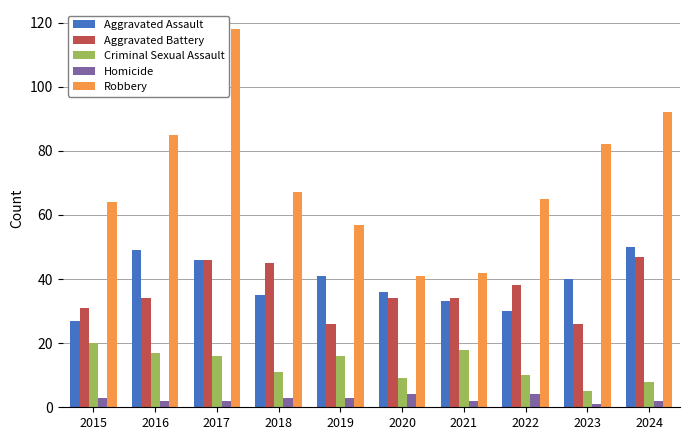

True or false: Aggravated Assault has a value of 15 at 2021.

False